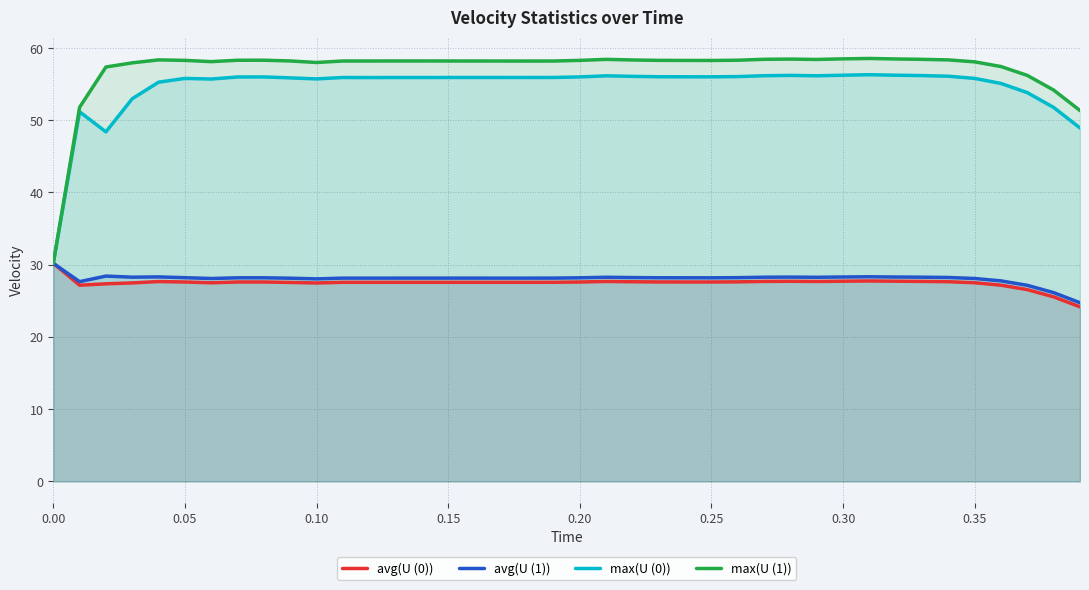

The value of max(U (1)) at 0.30 is 58.5. True or false?

True